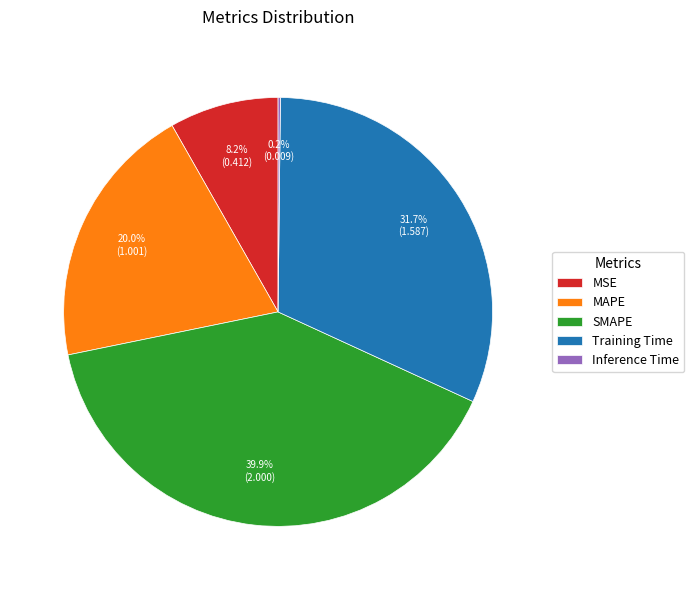

To the nearest percent, what is the difference between the largest and smallest slice percentages?

40%